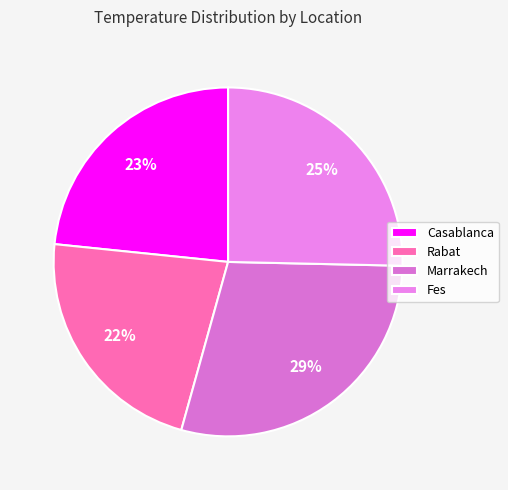

Which category has the smallest portion of the pie?

Rabat